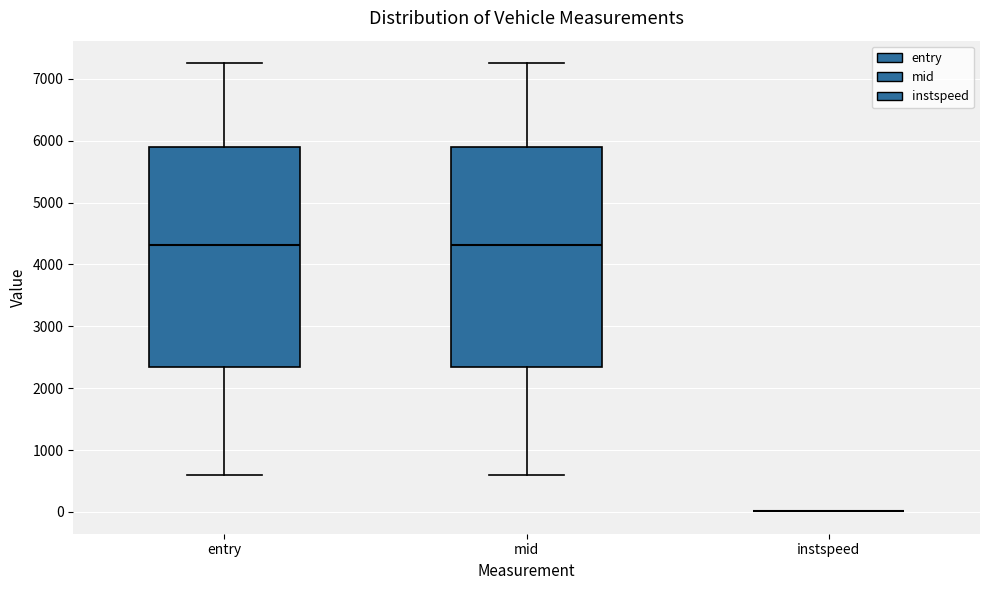

Reading left to right, transcribe this box plot: for each box, give where its median line is, the range the box spans, and where its two whiskers end, as read against the y-axis. The values are not printed on the chart, so give them approximately, as read against the axis.

entry: median 4300, box 2300 to 5900, whiskers 600 to 7200
mid: median 4300, box 2300 to 5900, whiskers 600 to 7300
instspeed: box collapsed to a line at 0, whiskers 0 to 0